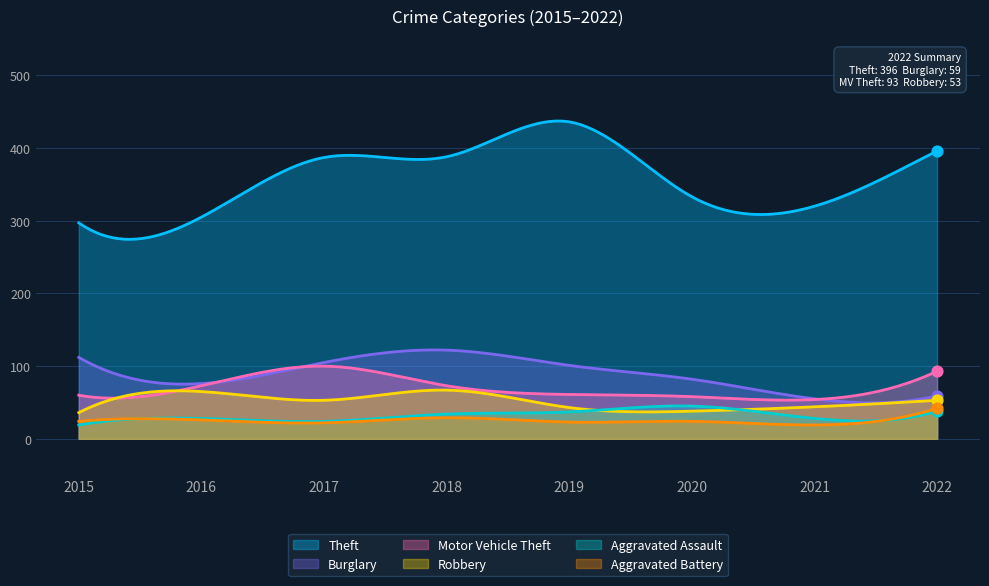

Which series reaches the maximum Y coordinate?

Theft